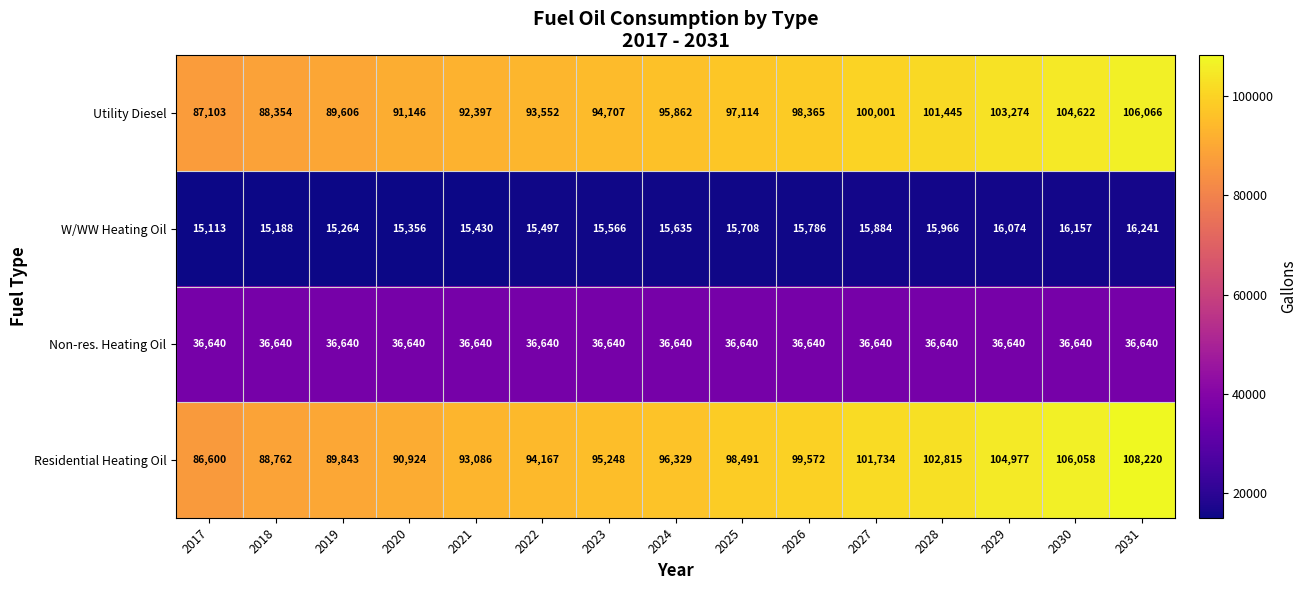

What is the total value across all series at 2026?

250363